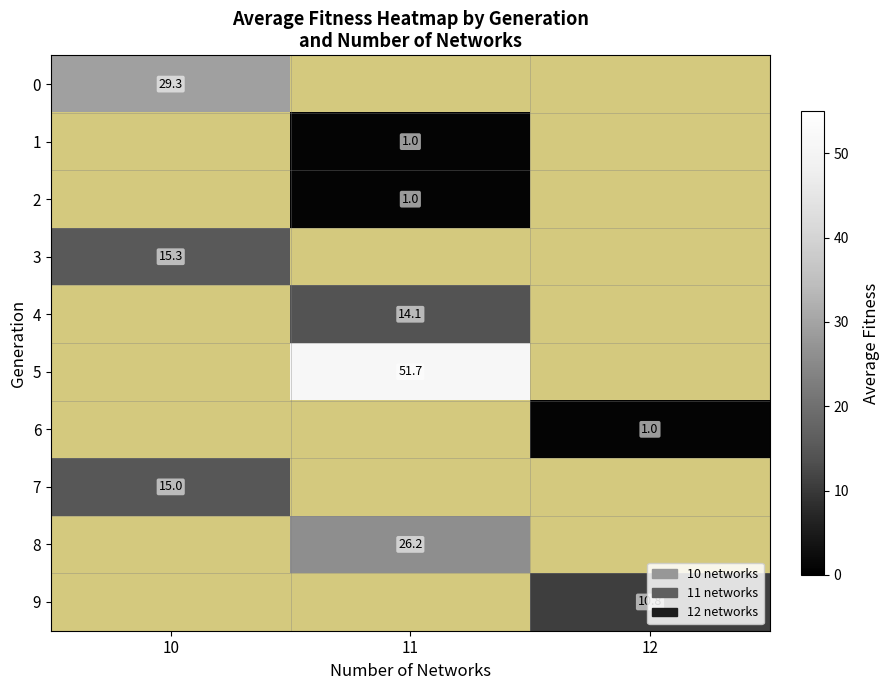

True or false: 9 has a value of 10.8 at 12.

True